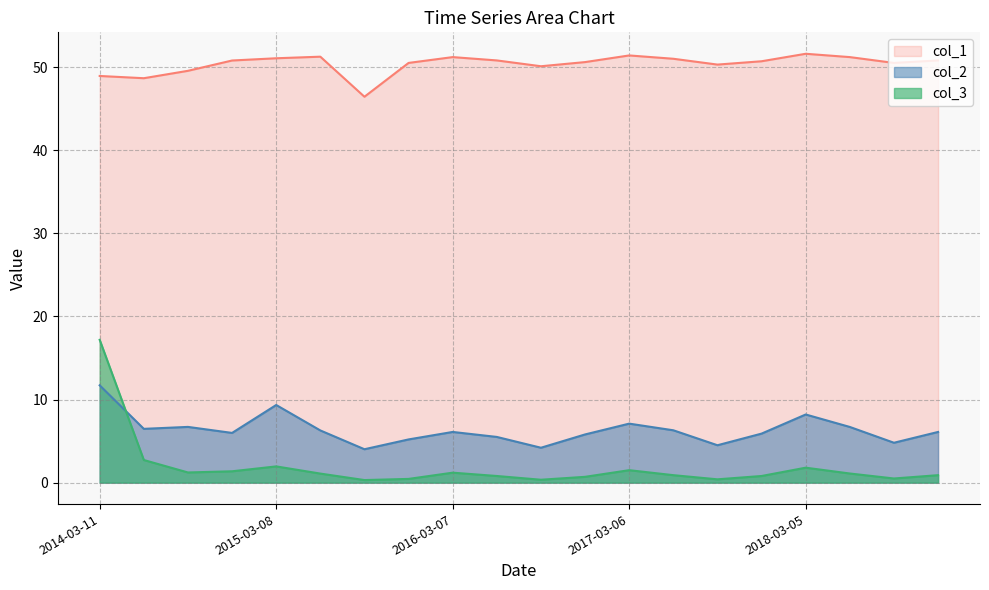

What is the sum of all col_2 values?

126.9